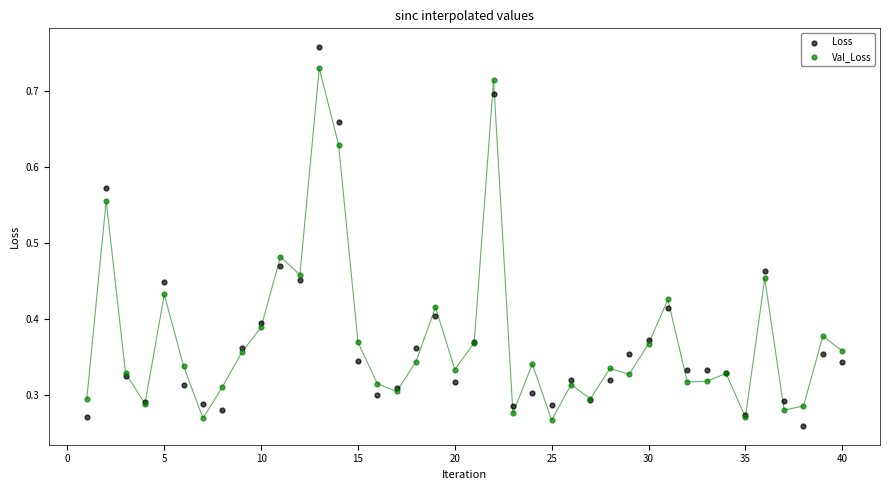

Which series reaches the maximum Y coordinate?

Loss